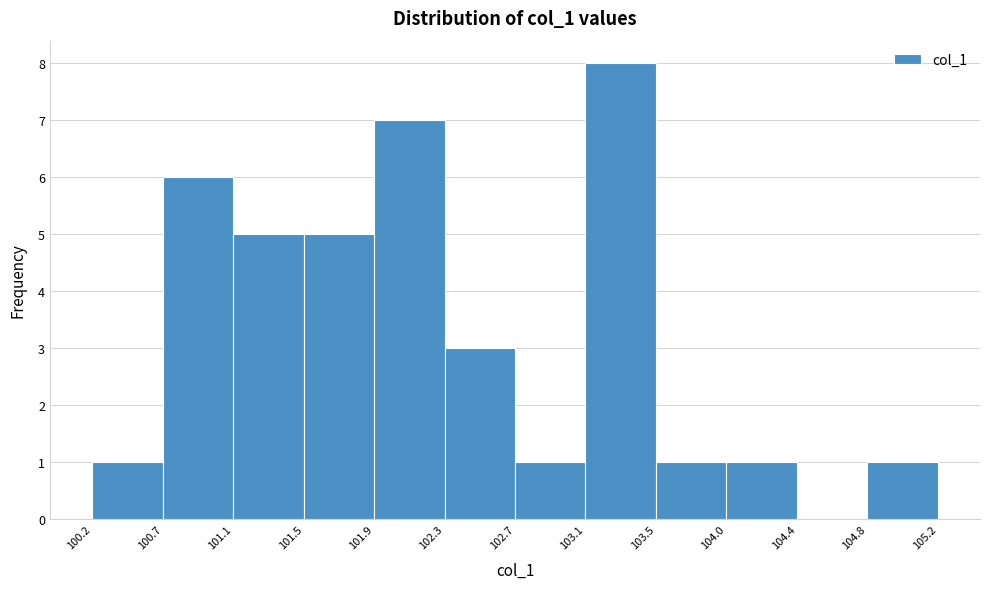

Which range on the x-axis has the tallest bar?

103.1 to 103.5